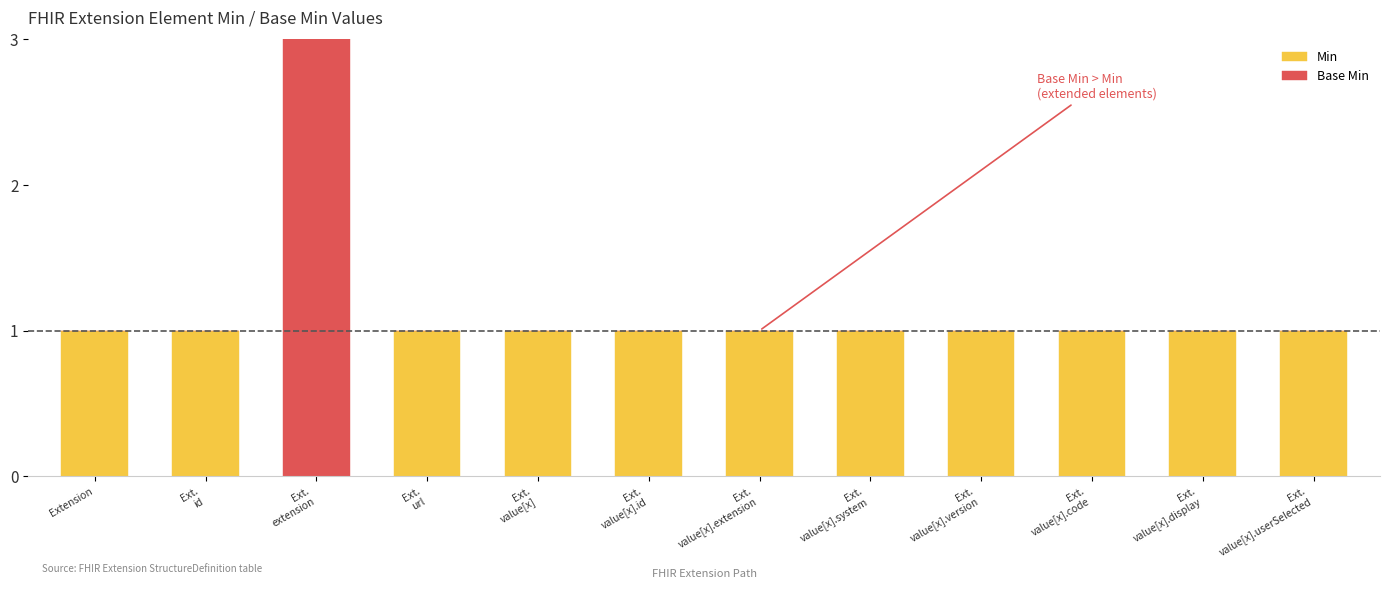

Where is Min nearest to the value 0?

Ext.
extension